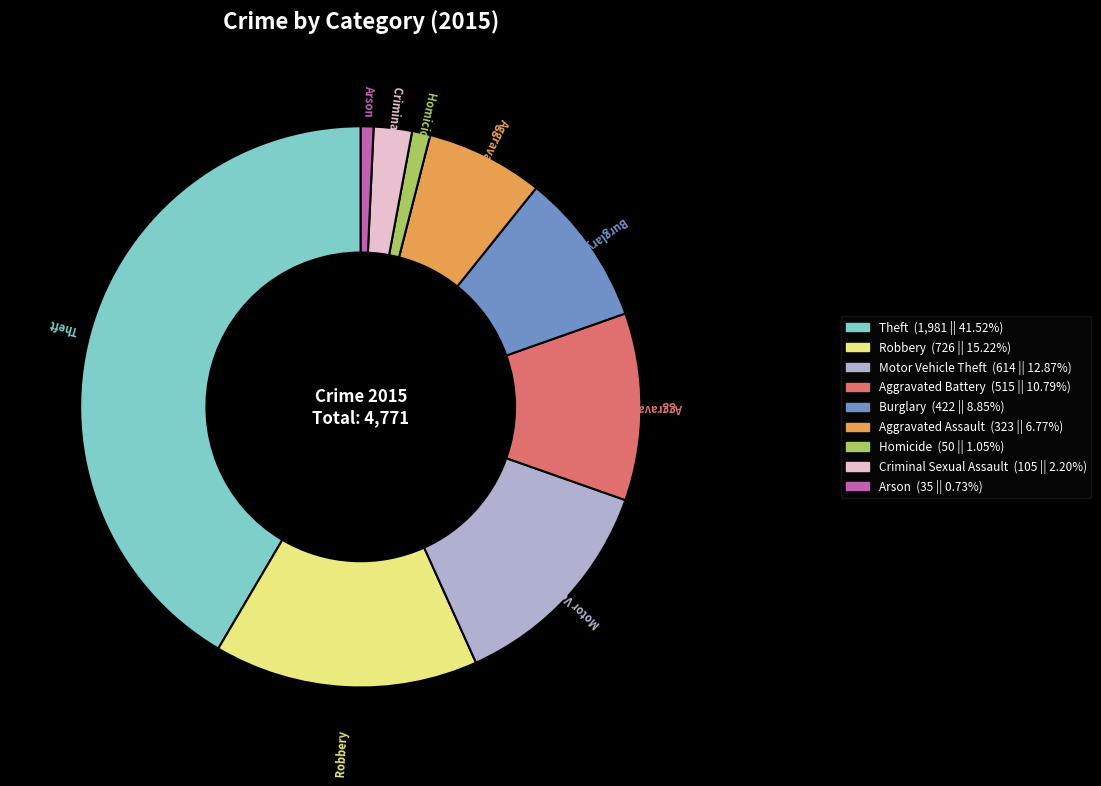

The Motor Vehicle Theft slice represents 13% of the pie. True or false?

True